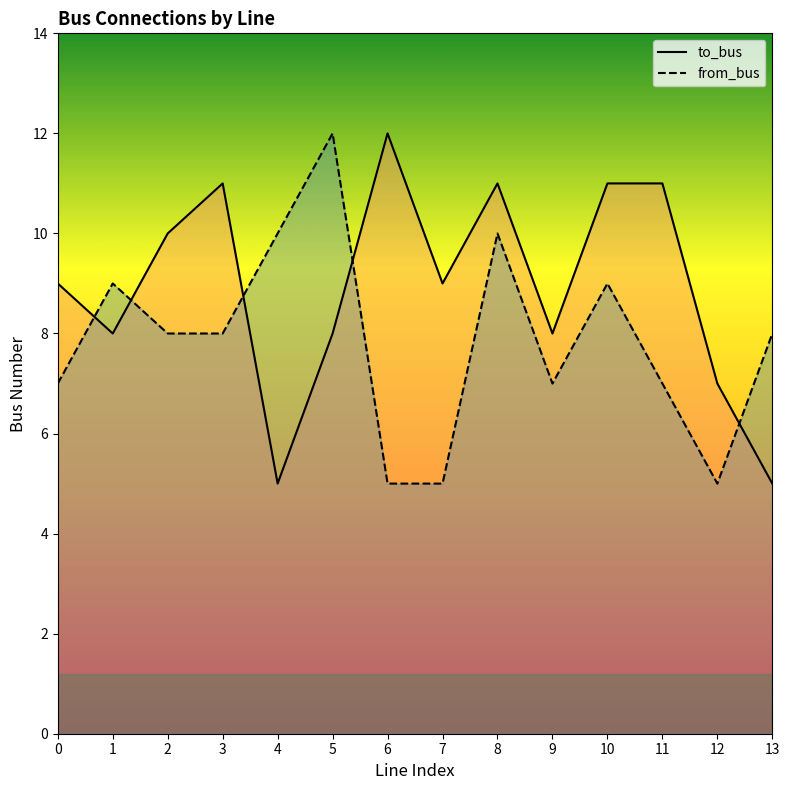

List the series in order of their overall mean, highest first.

to_bus, from_bus